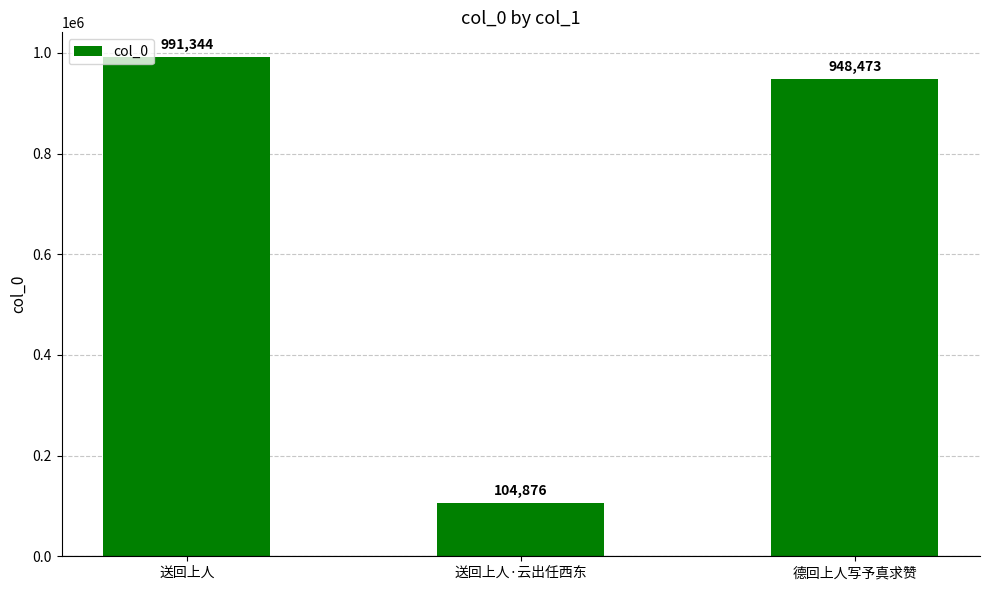

The chart shows a value of 991344 at 送回上人. True or false?

True